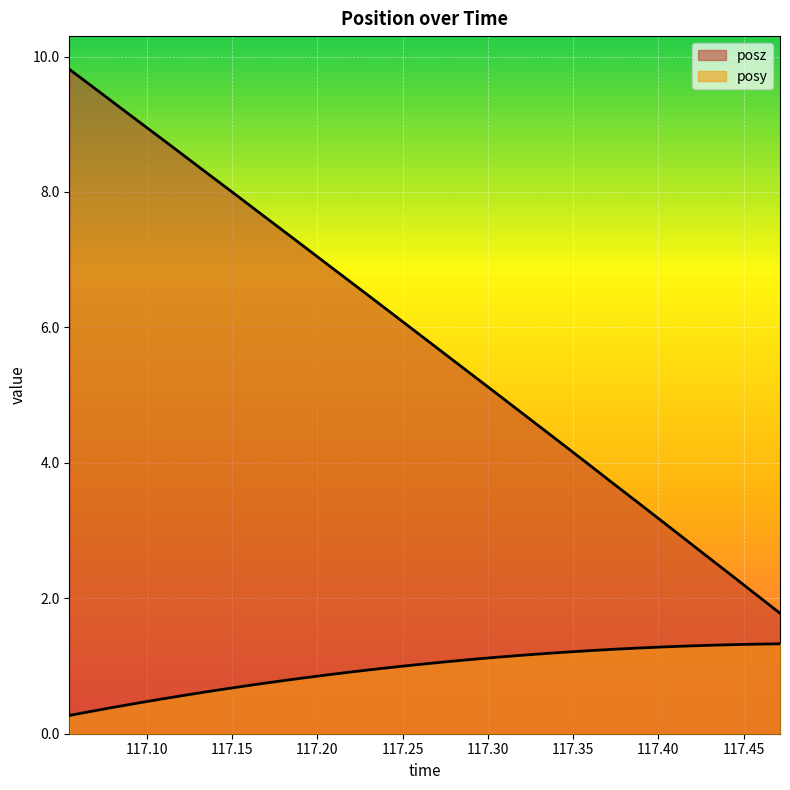

True or false: posy and posz intersect in this chart.

False